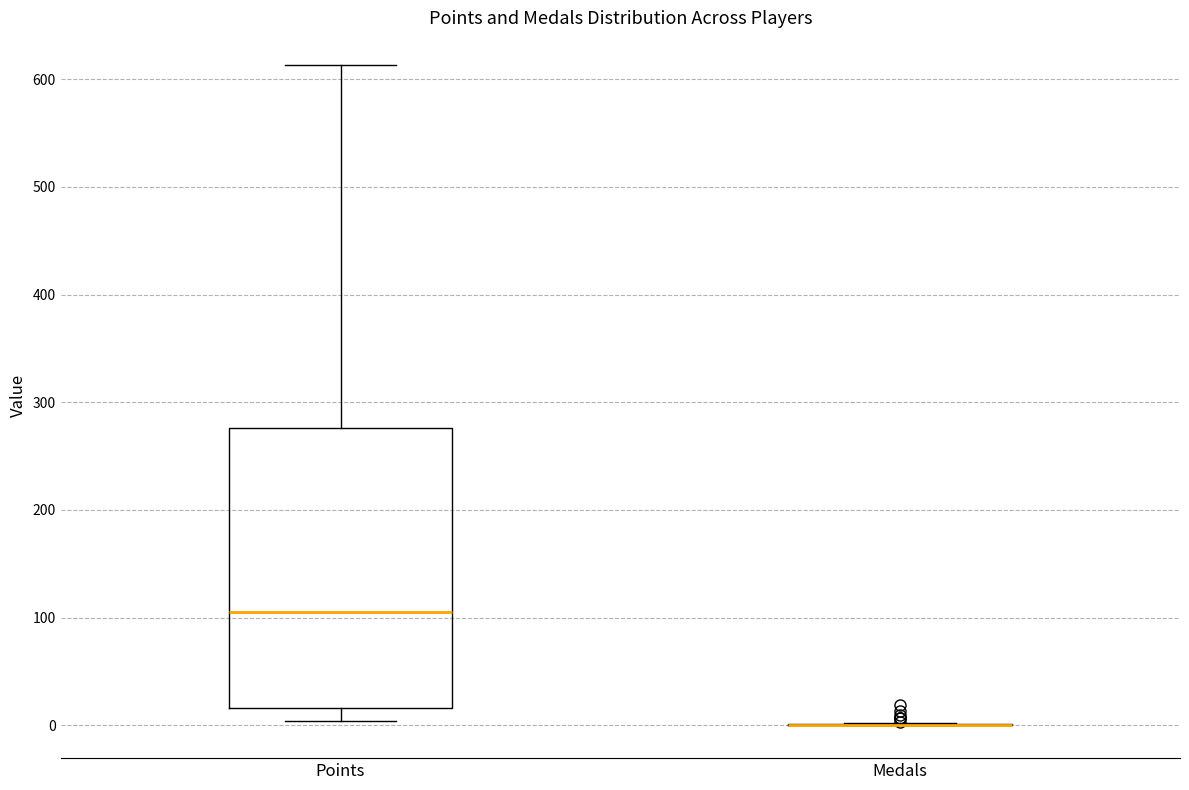

Comparing the boxes themselves (not the whiskers), which one is the tallest?

Points